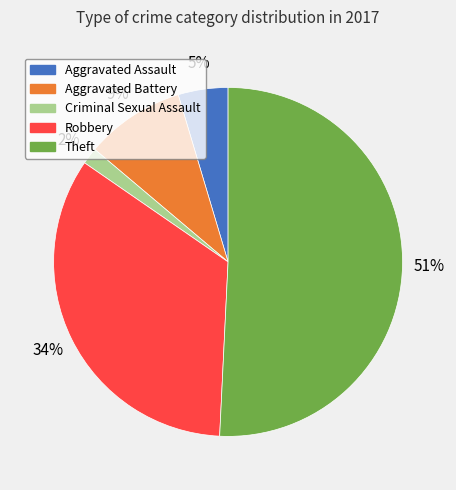

Is there any slice that represents more than half of the pie?

Yes